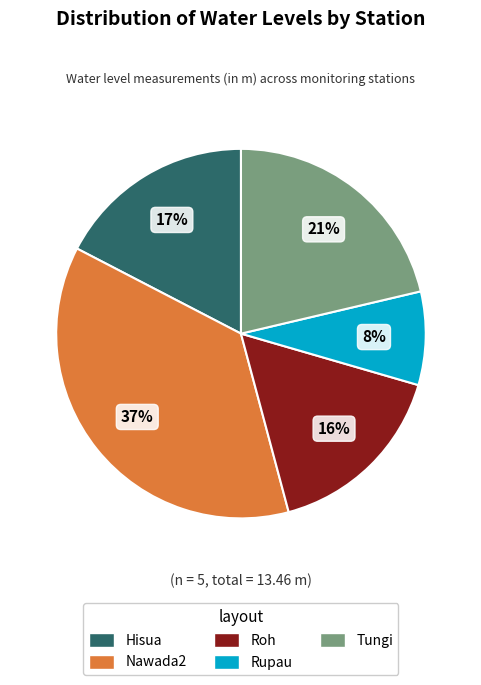

What percentage is the Nawada2 slice, to the nearest percent?

37%